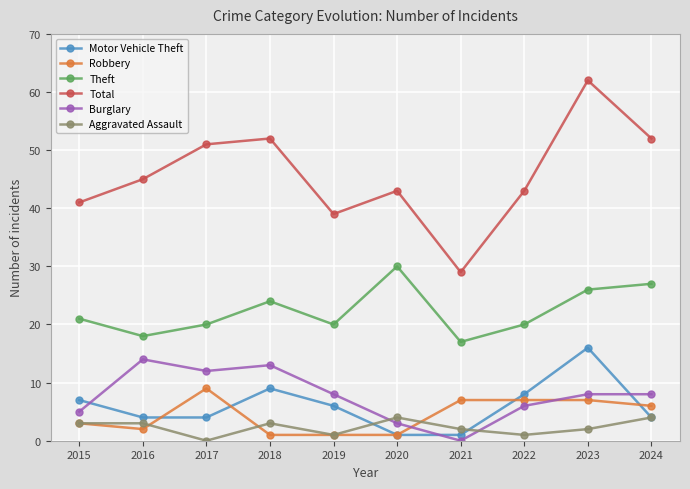

How many distinct data groups are displayed?

6